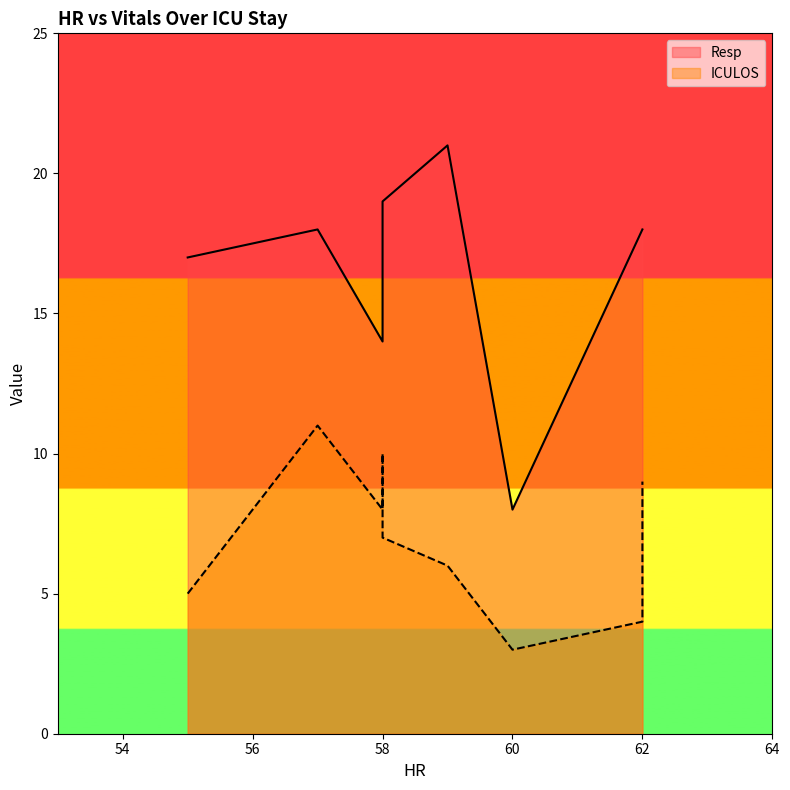

What is the sum of the ICULOS values at 58 and 58?

17